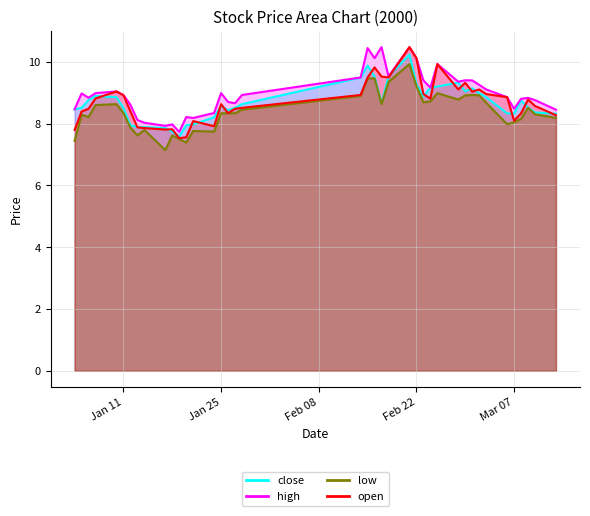

True or false: open and low intersect in this chart.

False